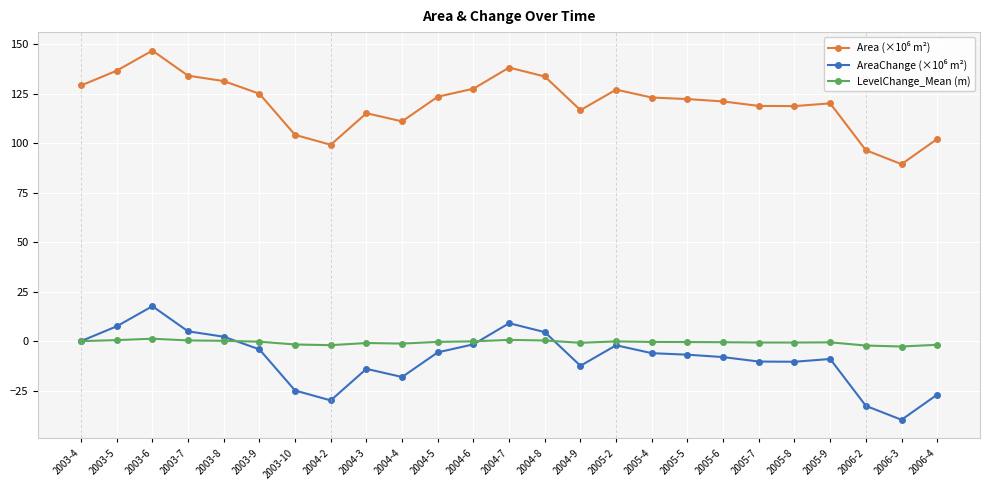

What is the minimum value shown in the chart?

-39.8